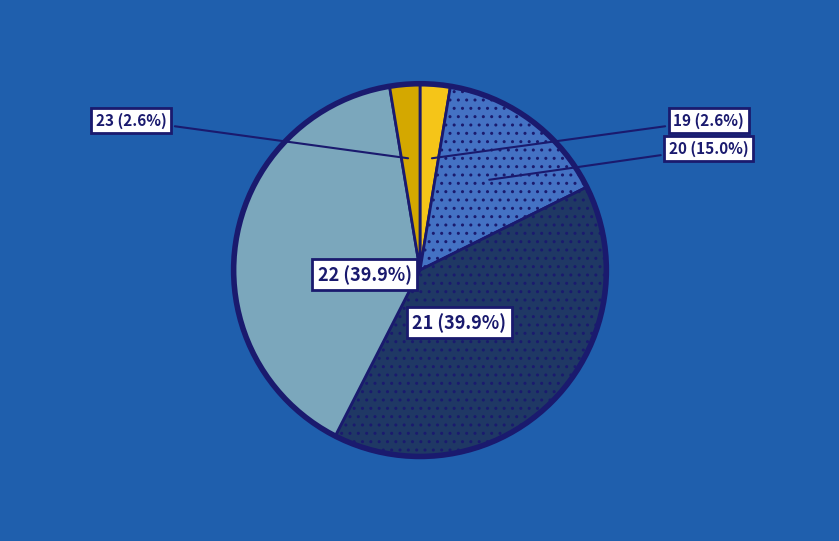

Which has a higher value, 19 or 21?

21